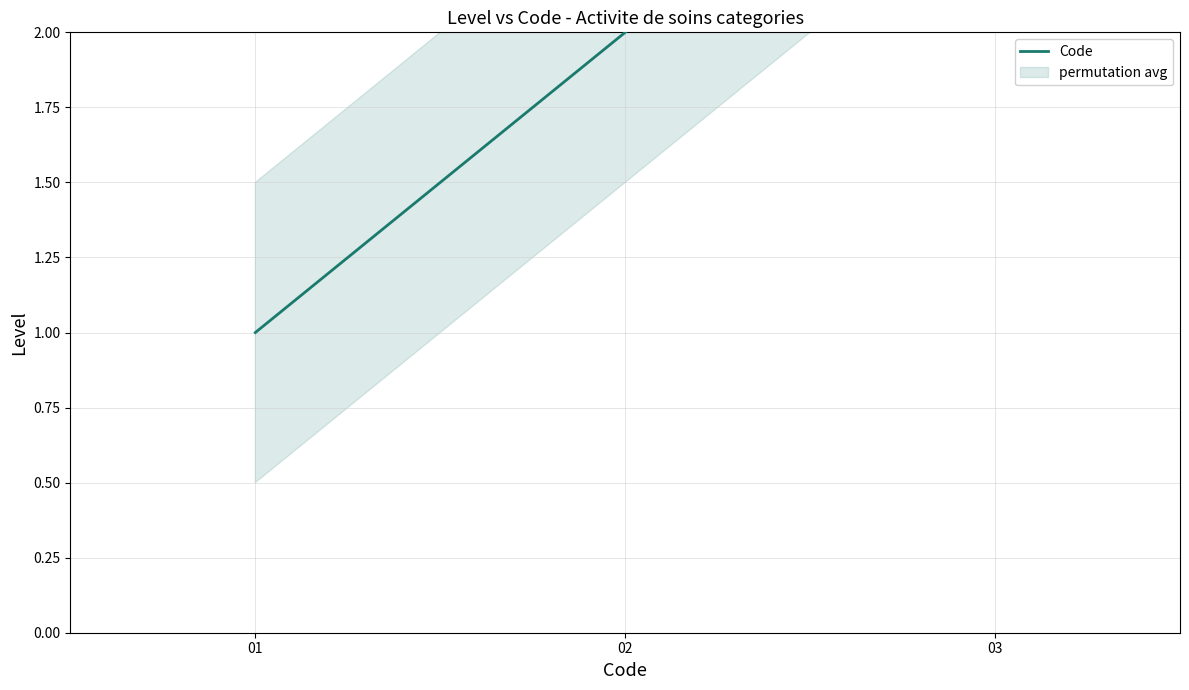

What is the value of the 1st point from the left?

1